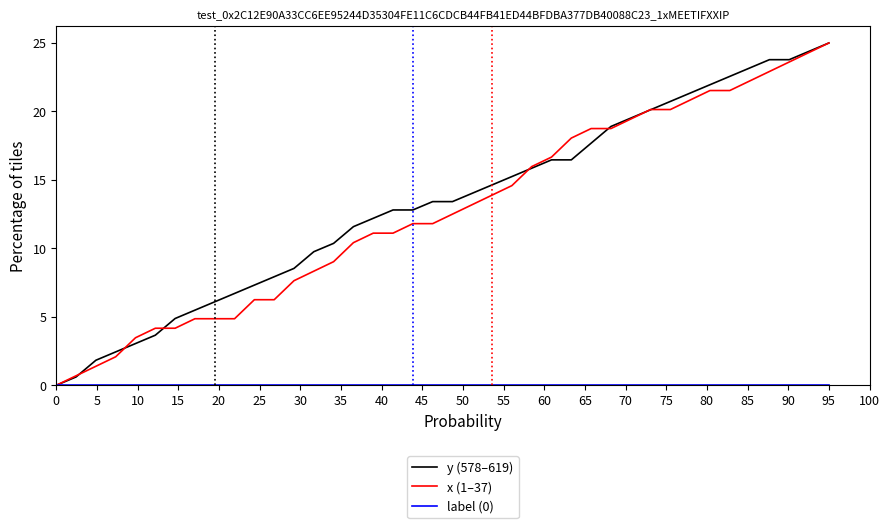

What is the average value of the x (1–37) series?

12.7